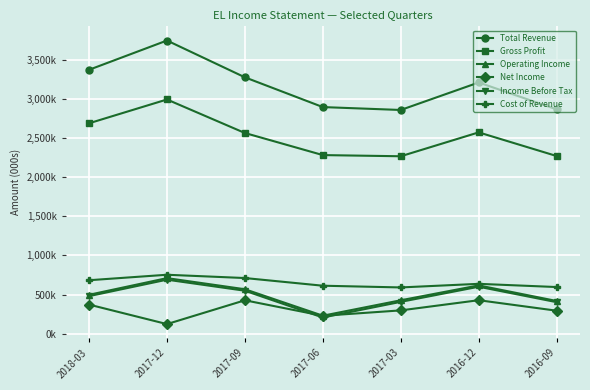

Is this an area chart (filled region under the line)?

No